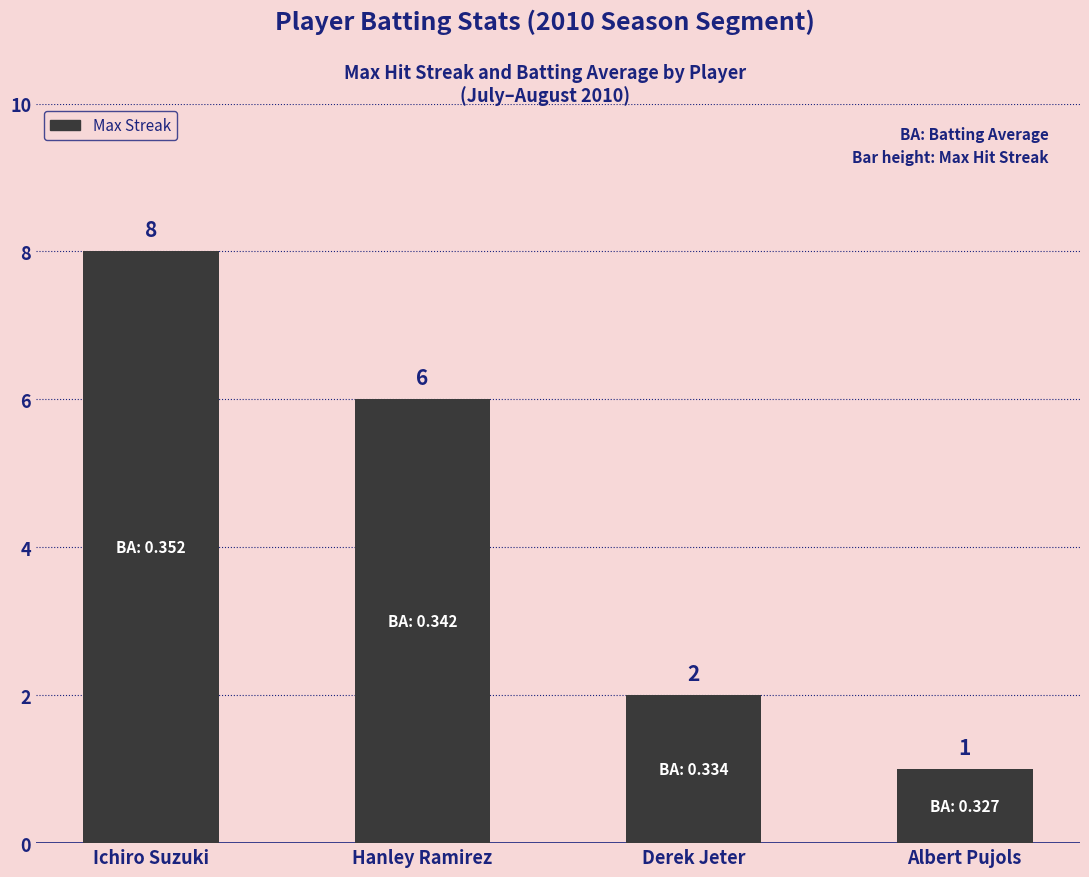

Reading left to right, transcribe all the data shown in this chart.

Ichiro Suzuki=8	Hanley Ramirez=6	Derek Jeter=2	Albert Pujols=1